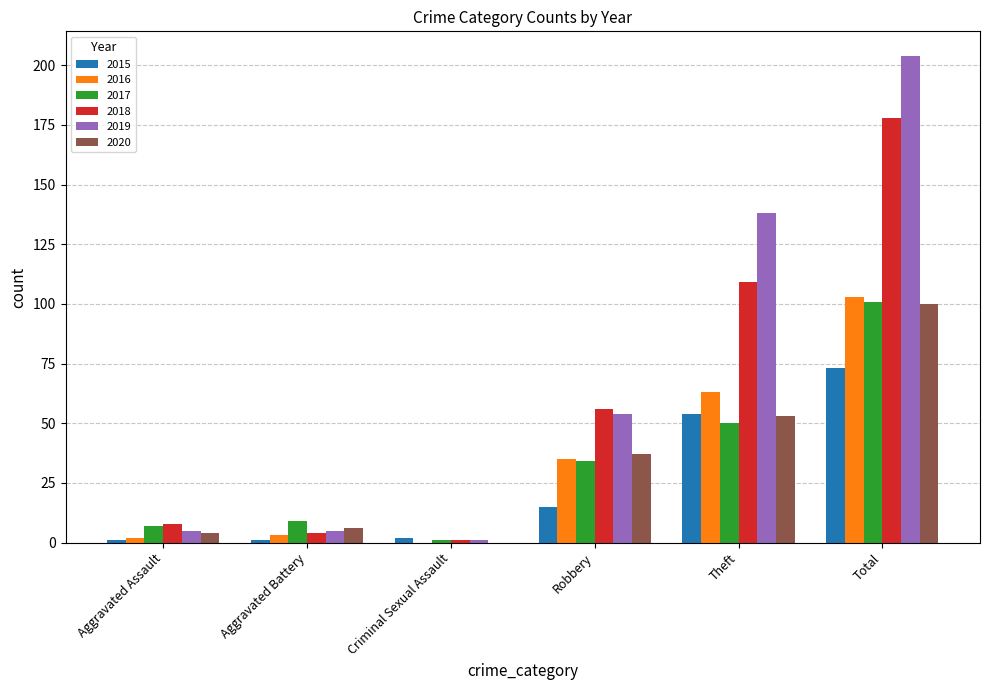

Reading right to left, list all the values displayed in this chart.

2015: Total=73	Theft=54	Robbery=15	Criminal Sexual Assault=2	Aggravated Battery=1	Aggravated Assault=1
2016: Total=103	Theft=63	Robbery=35	Criminal Sexual Assault=0	Aggravated Battery=3	Aggravated Assault=2
2017: Total=101	Theft=50	Robbery=34	Criminal Sexual Assault=1	Aggravated Battery=9	Aggravated Assault=7
2018: Total=178	Theft=109	Robbery=56	Criminal Sexual Assault=1	Aggravated Battery=4	Aggravated Assault=8
2019: Total=204	Theft=138	Robbery=54	Criminal Sexual Assault=1	Aggravated Battery=5	Aggravated Assault=5
2020: Total=100	Theft=53	Robbery=37	Criminal Sexual Assault=0	Aggravated Battery=6	Aggravated Assault=4